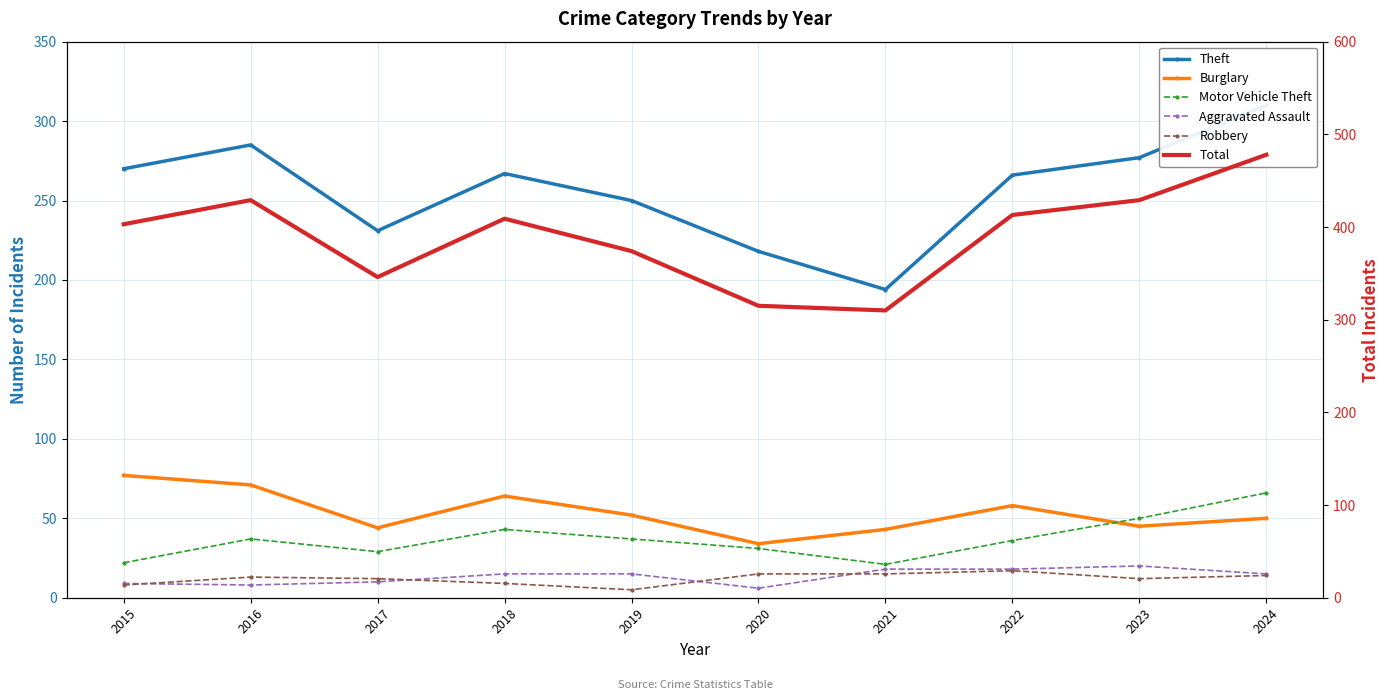

Rank the categories by Total value from lowest to highest.

2021, 2020, 2017, 2019, 2015, 2018, 2022, 2016, 2023, 2024